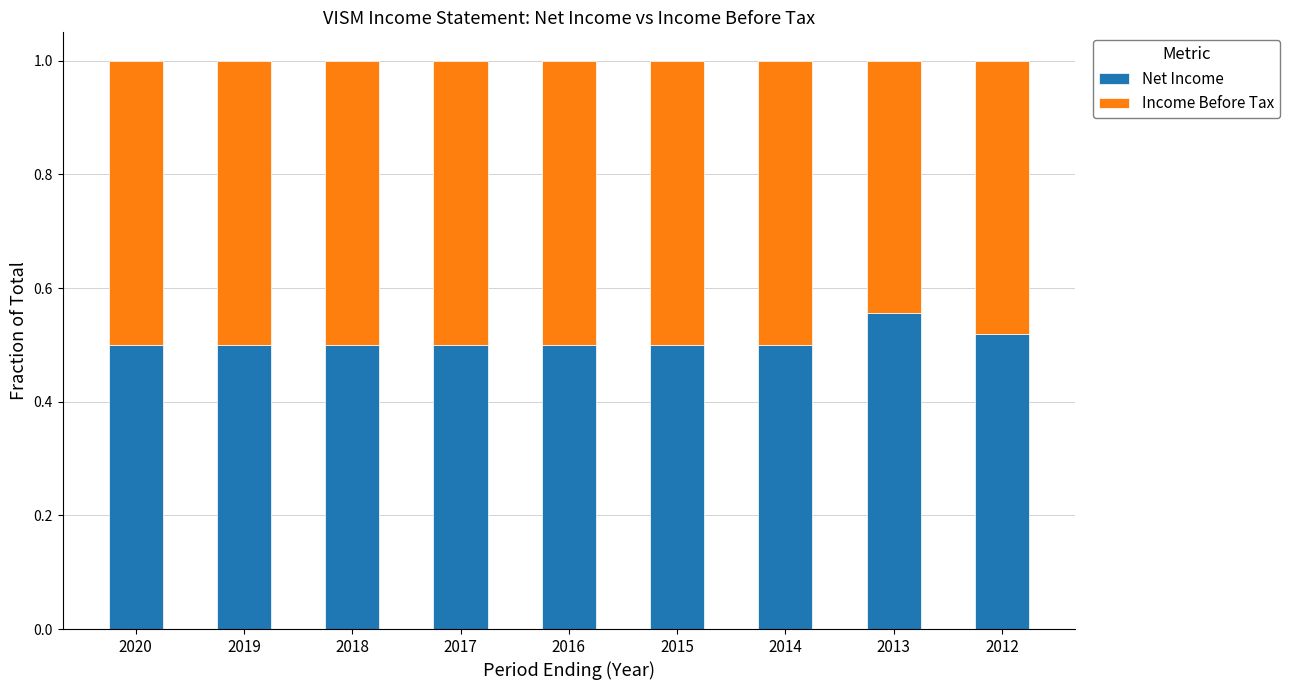

The value of Net Income at 2019 is 0.5. True or false?

True